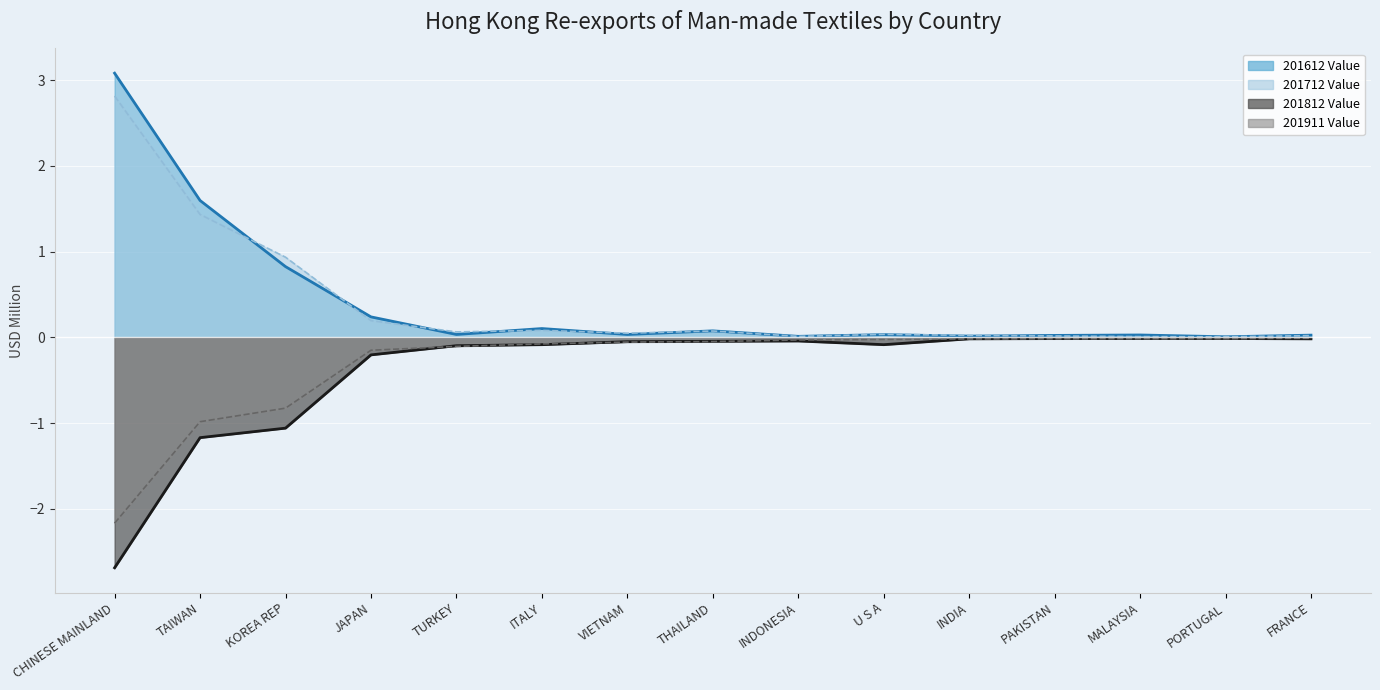

What is the difference between the highest and lowest values at TAIWAN?

2.8